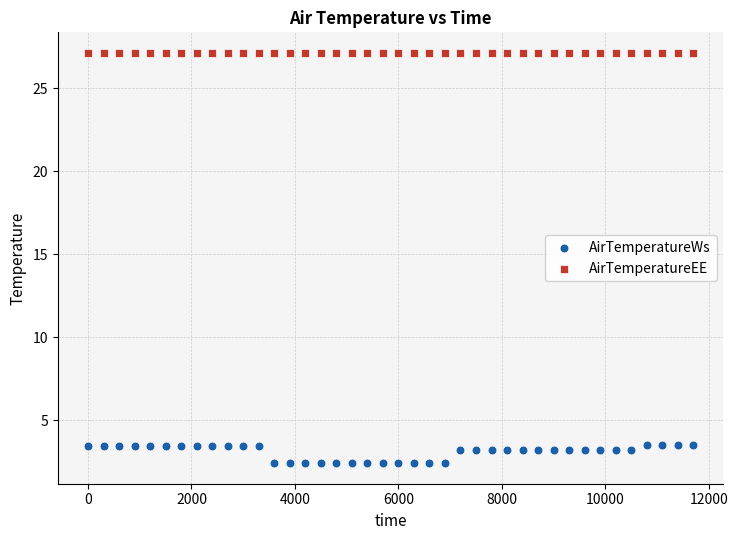

Which series reaches the maximum Y coordinate?

AirTemperatureEE